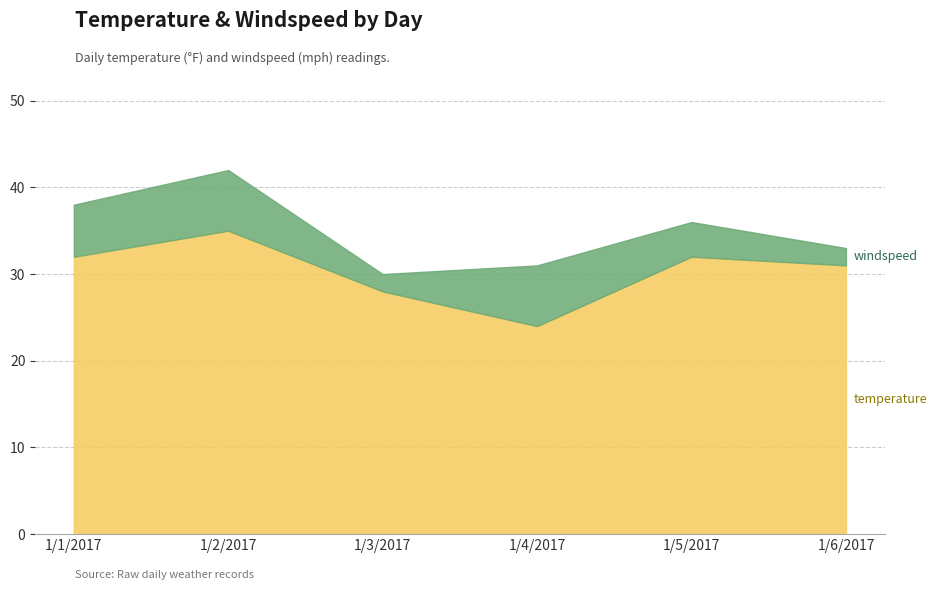

Reading left to right, list all the values displayed in this chart.

temperature: 1/1/2017=32	1/2/2017=35	1/3/2017=28	1/4/2017=24	1/5/2017=32	1/6/2017=31
windspeed: 1/1/2017=6	1/2/2017=7	1/3/2017=2	1/4/2017=7	1/5/2017=4	1/6/2017=2